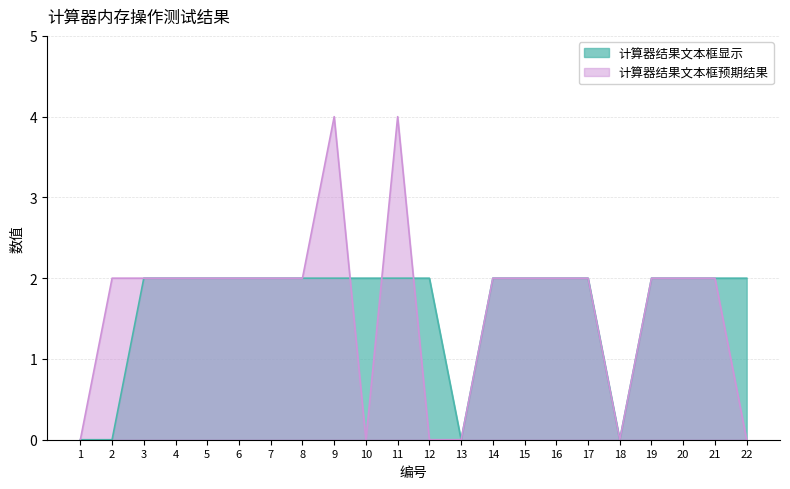

What value does the 预期结果 series have at 19?

2